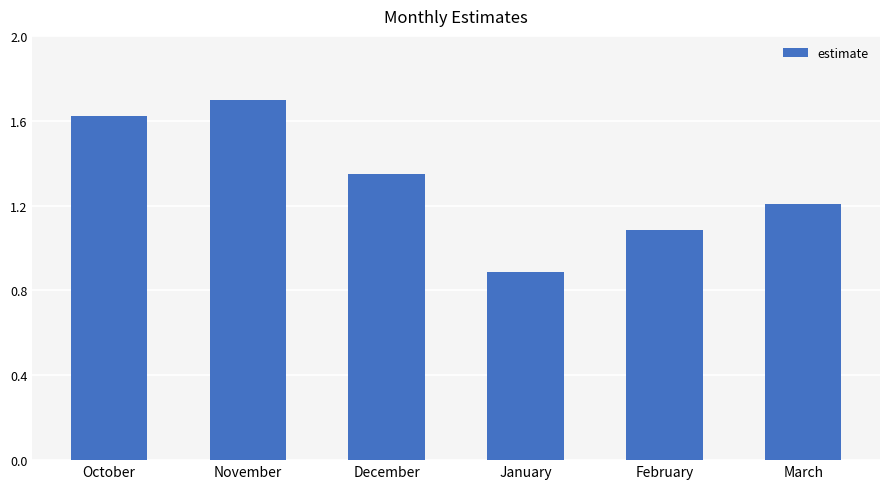

What is the value of the 2nd bar from the left?

1.7